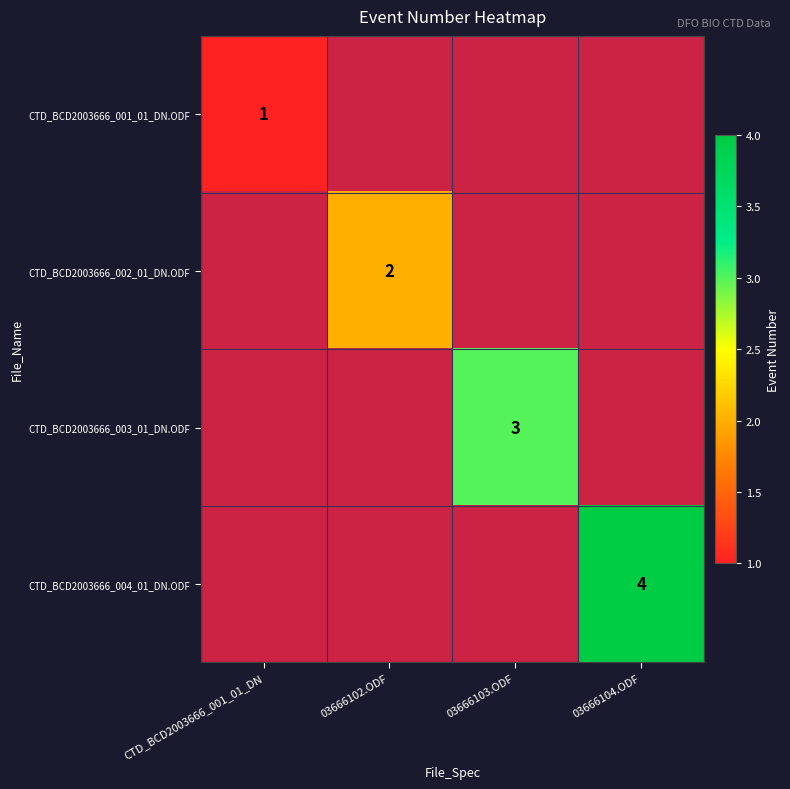

The value of CTD_BCD2003666_003_01_DN.ODF at 03666103.ODF is 5. True or false?

False